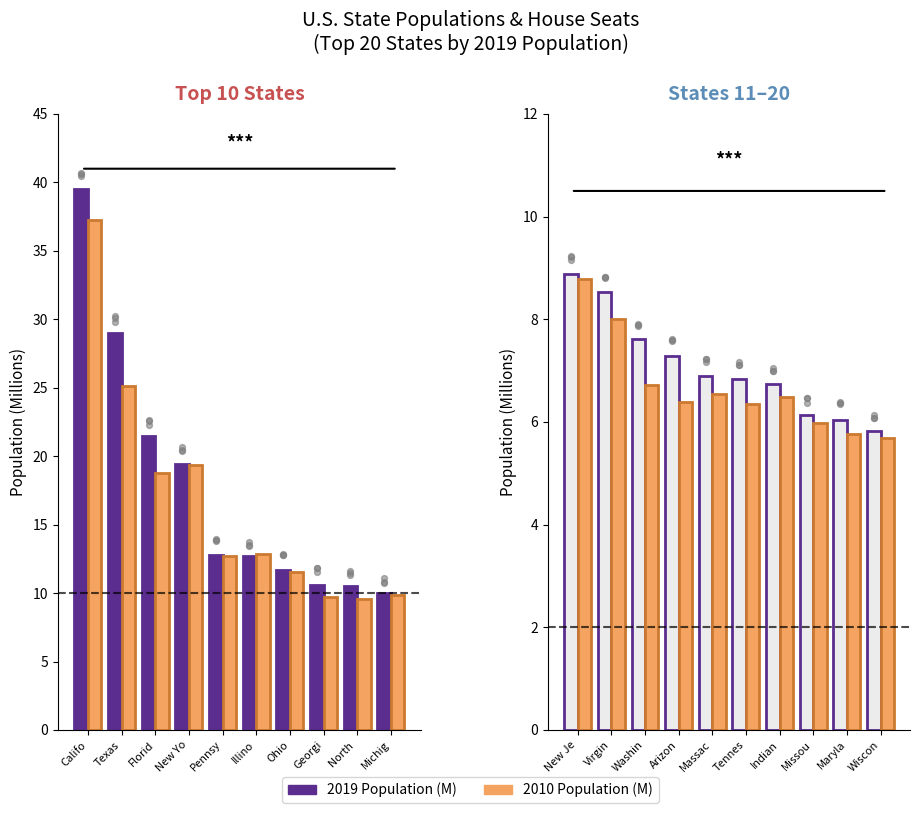

What are all the series names shown in the legend?

2019 Population (M), 2010 Population (M)